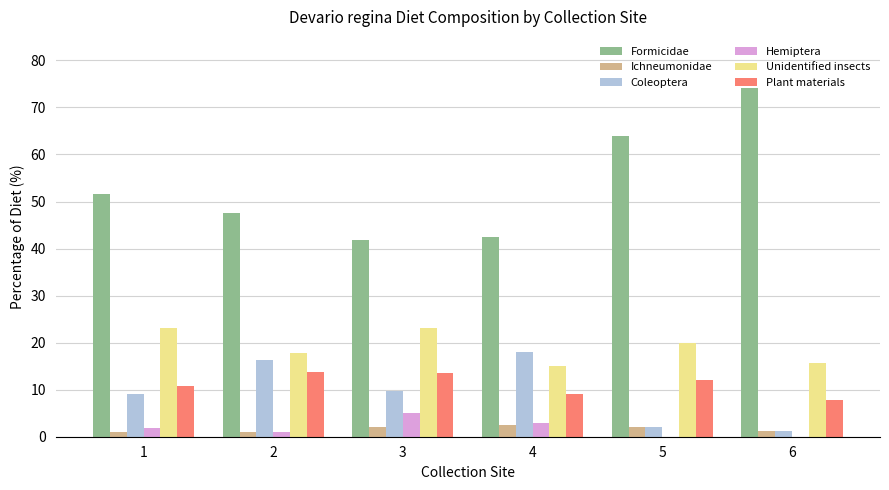

Which series has the largest total across all categories?

Formicidae